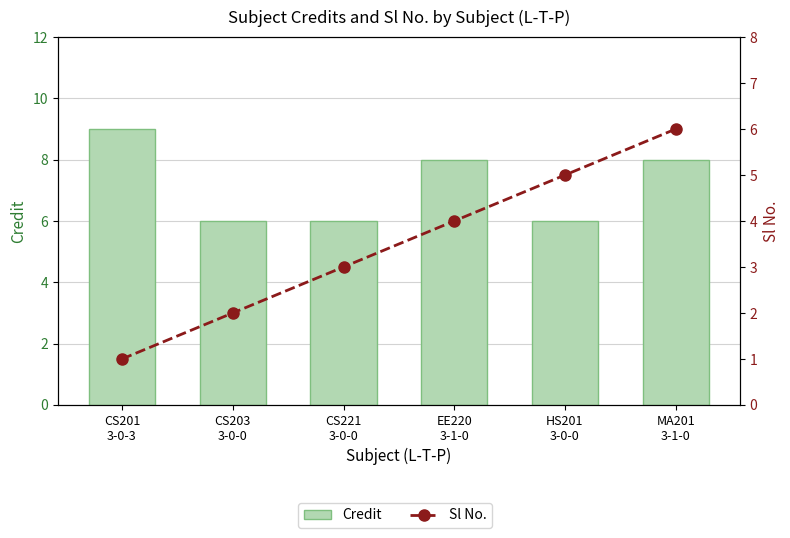

What is the label of the 2nd bar from the left?

CS203
3-0-0